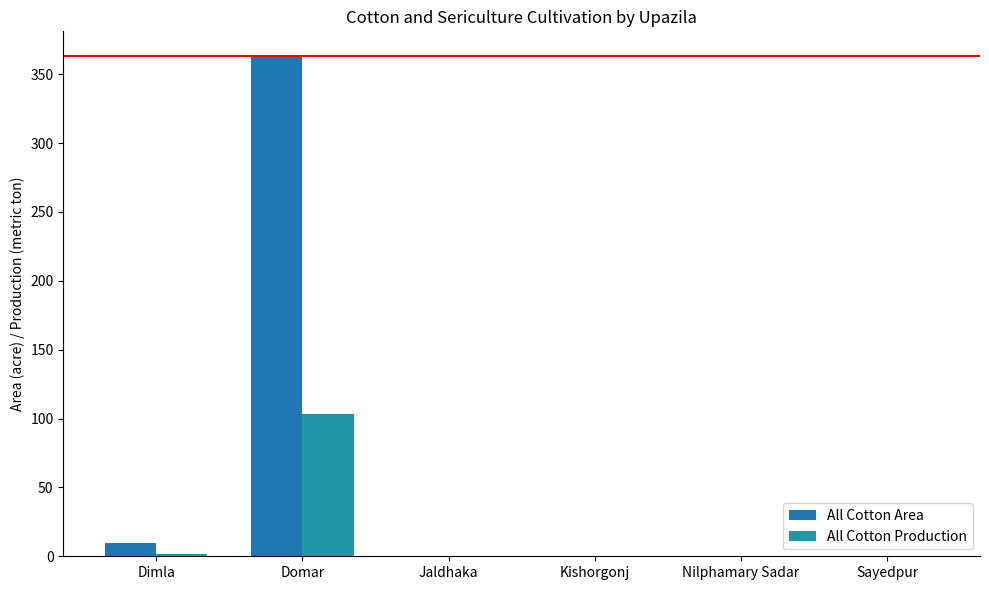

Rank the series by their maximum value, from highest to lowest.

All Cotton Area, All Cotton Production